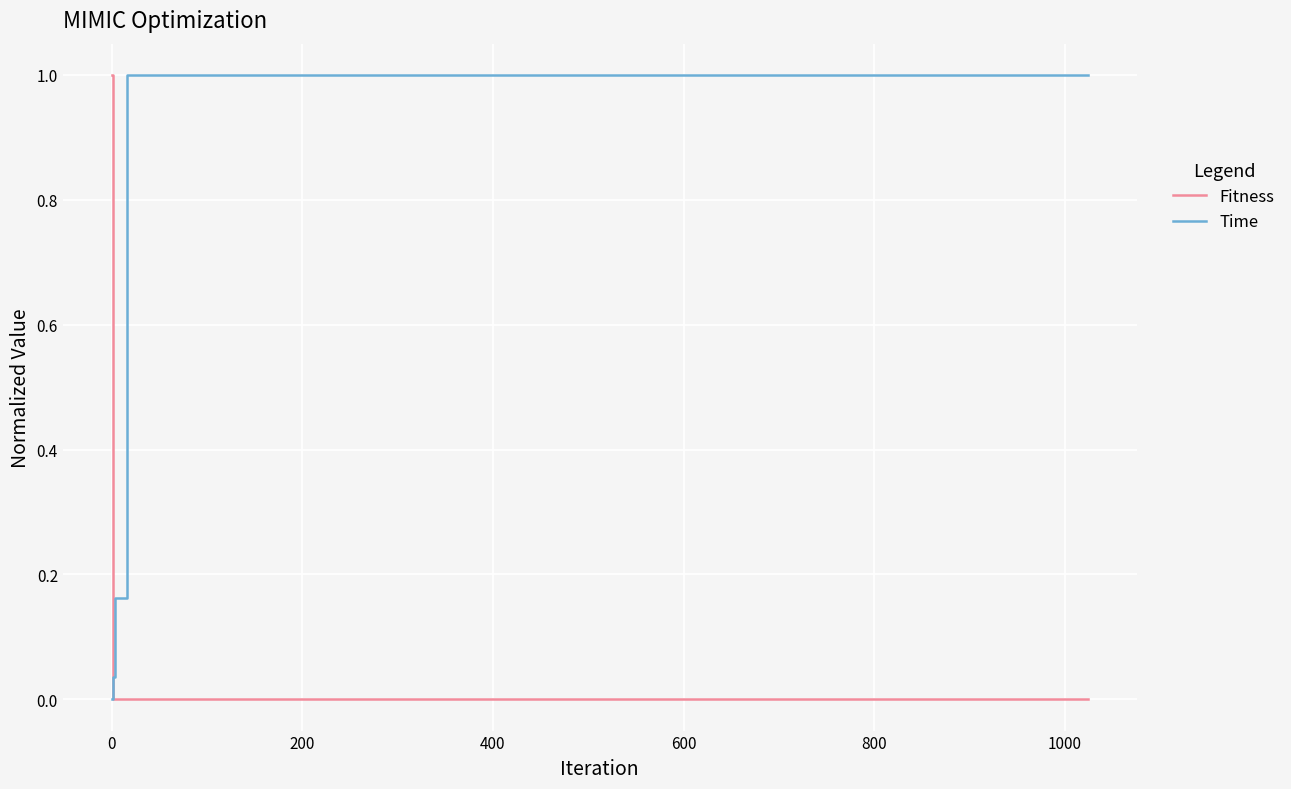

What is the highest value of the Time series?

1.0